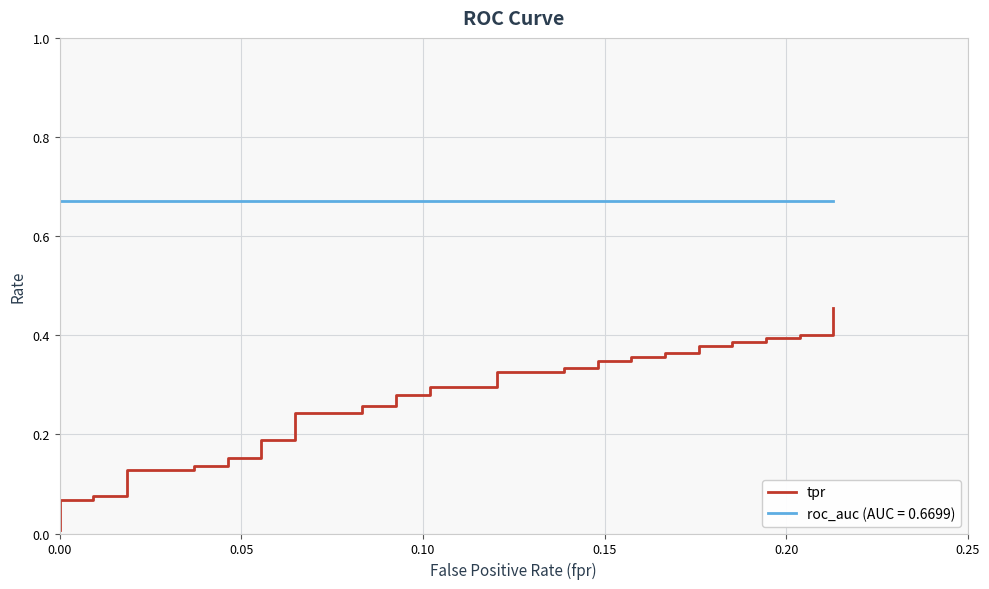

What is the difference between the maximum and minimum values?

0.4